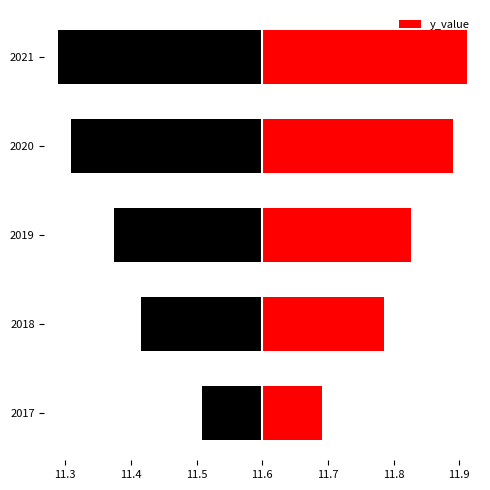

Which has a higher value, 2021 or 2017?

2021